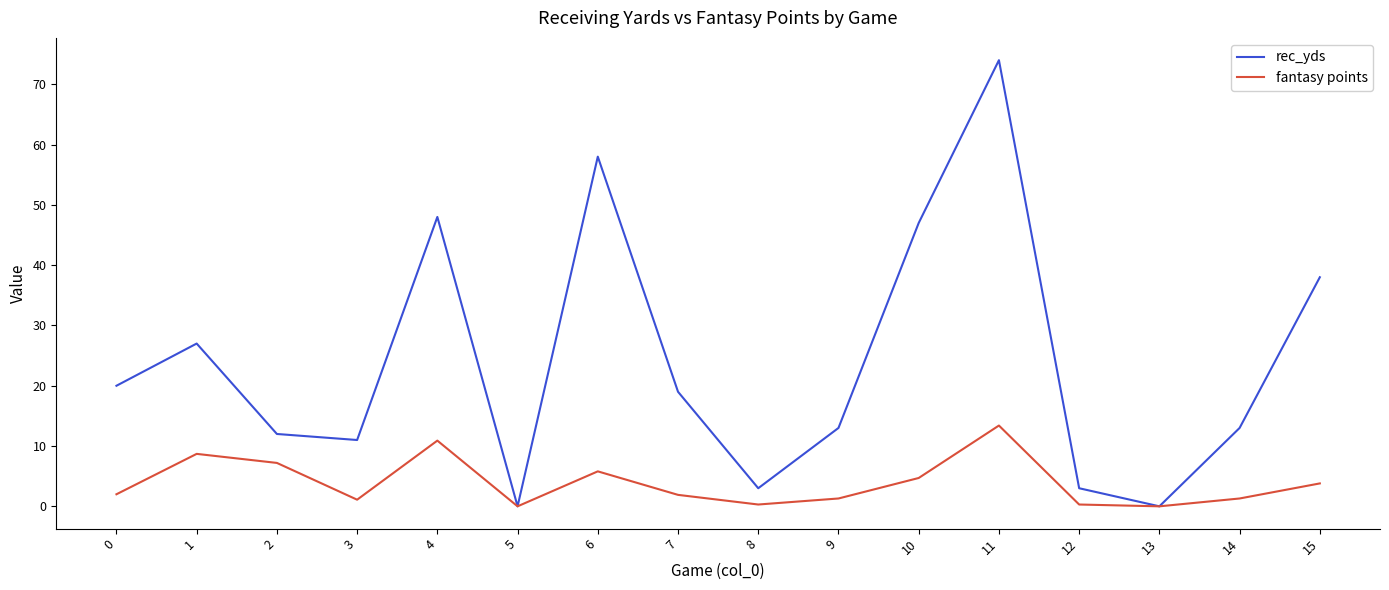

Which series has the largest total across all categories?

rec_yds